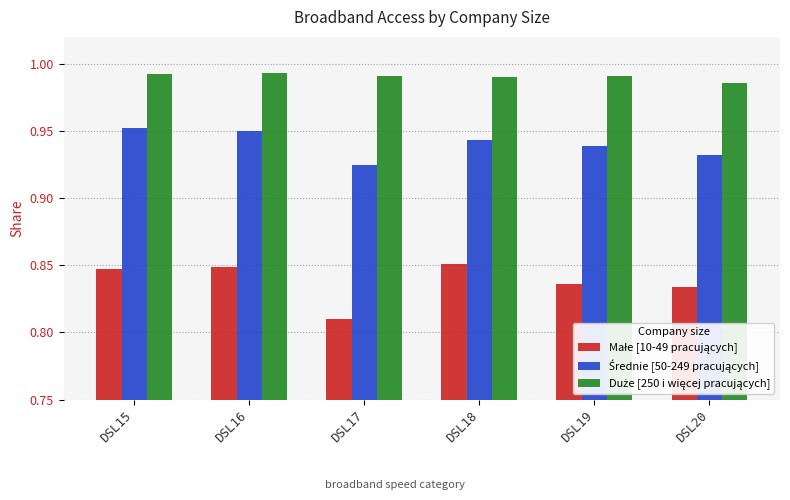

At which category does the chart reach its minimum across all series?

DSL17